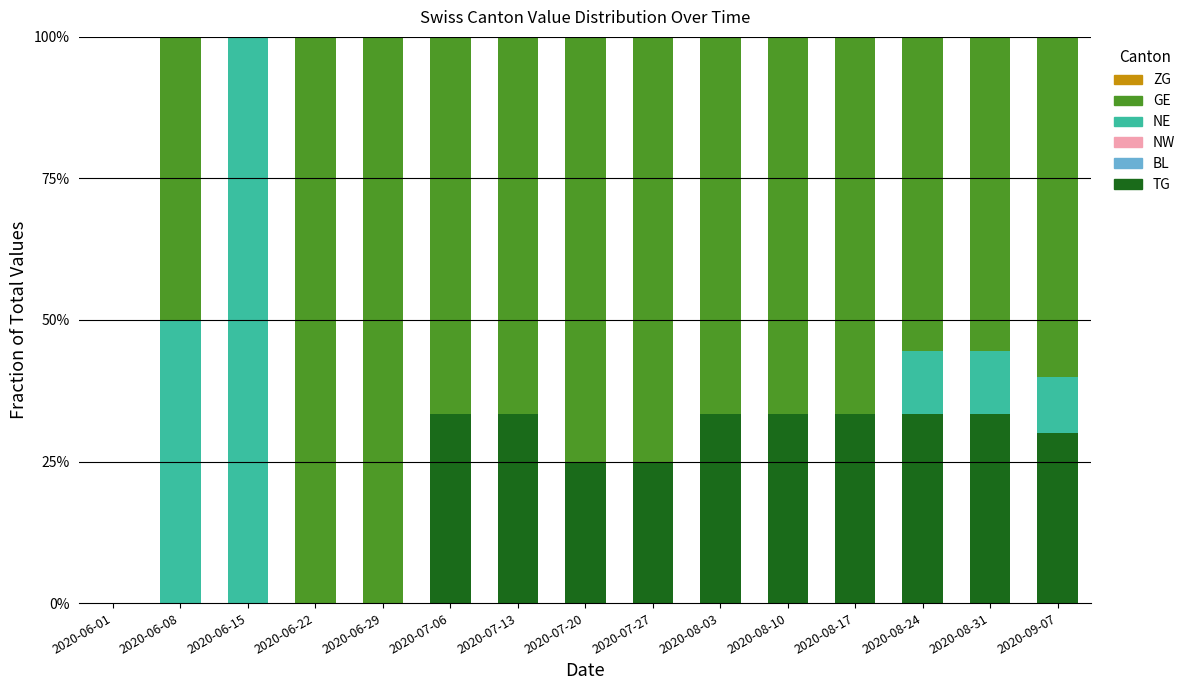

What is the total value across all series at 2020-06-22?

100.0